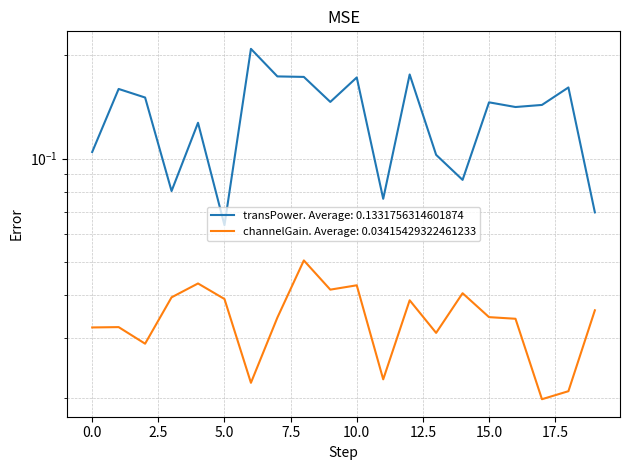

What is the value of the transPower point at the 1st from the left?

0.1